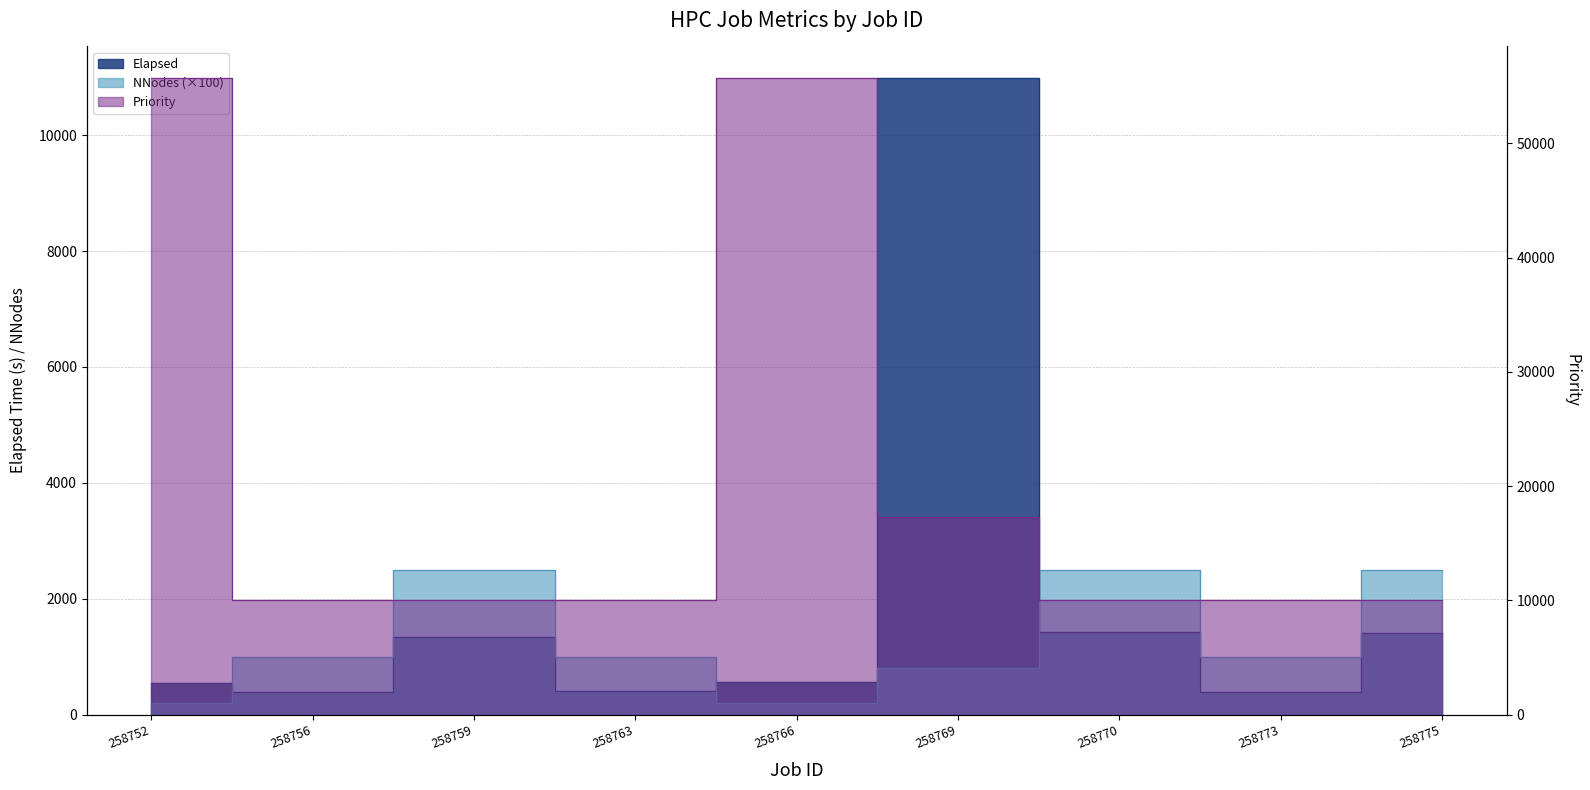

What is the average value of the NNodes series?

1300